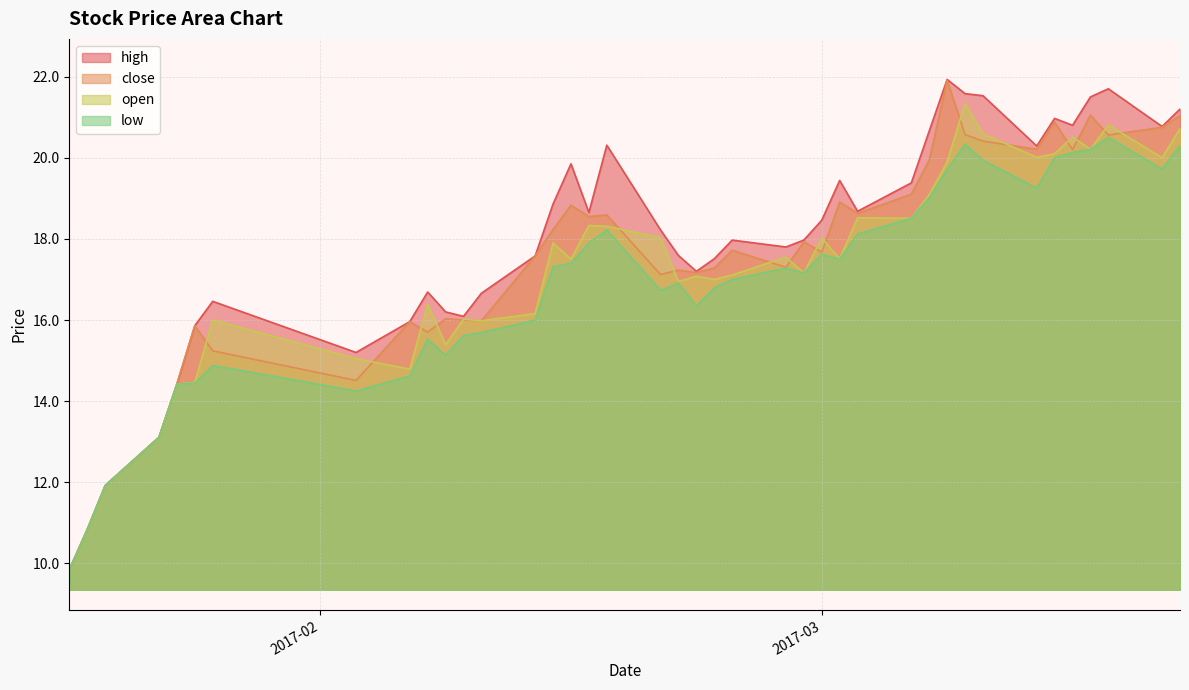

At which category is the sum across all series the highest?

2017-03-09